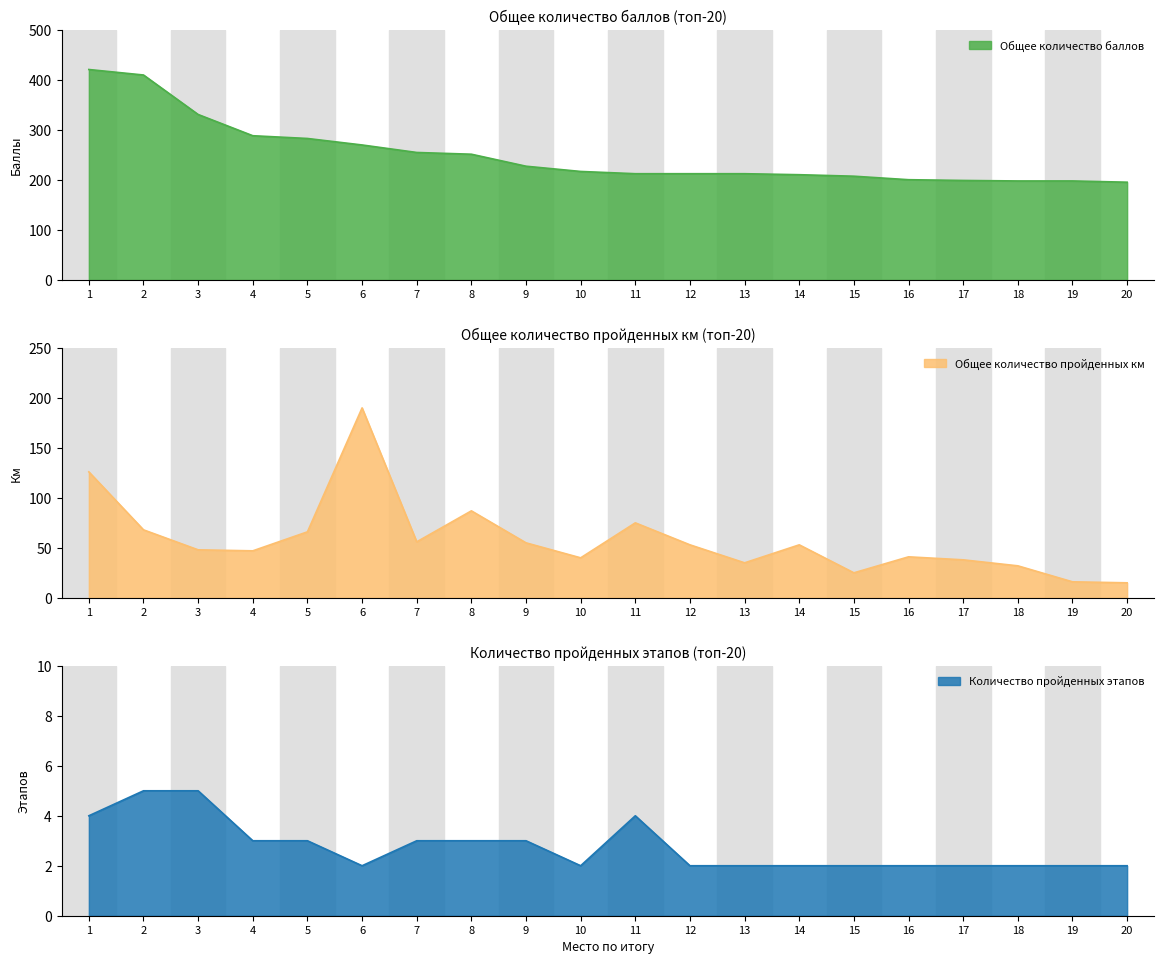

The value of Количество пройденных этапов at 14 is 3.6. True or false?

False